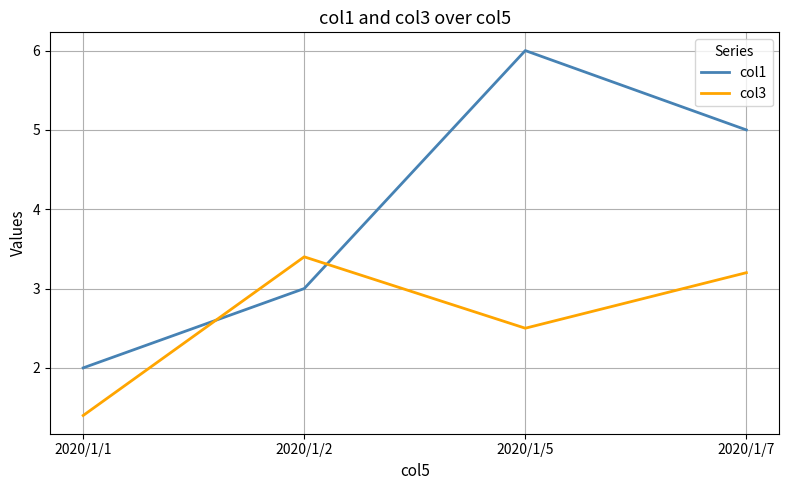

What is the difference between the col3 values at 2020/1/5 and 2020/1/1?

1.1